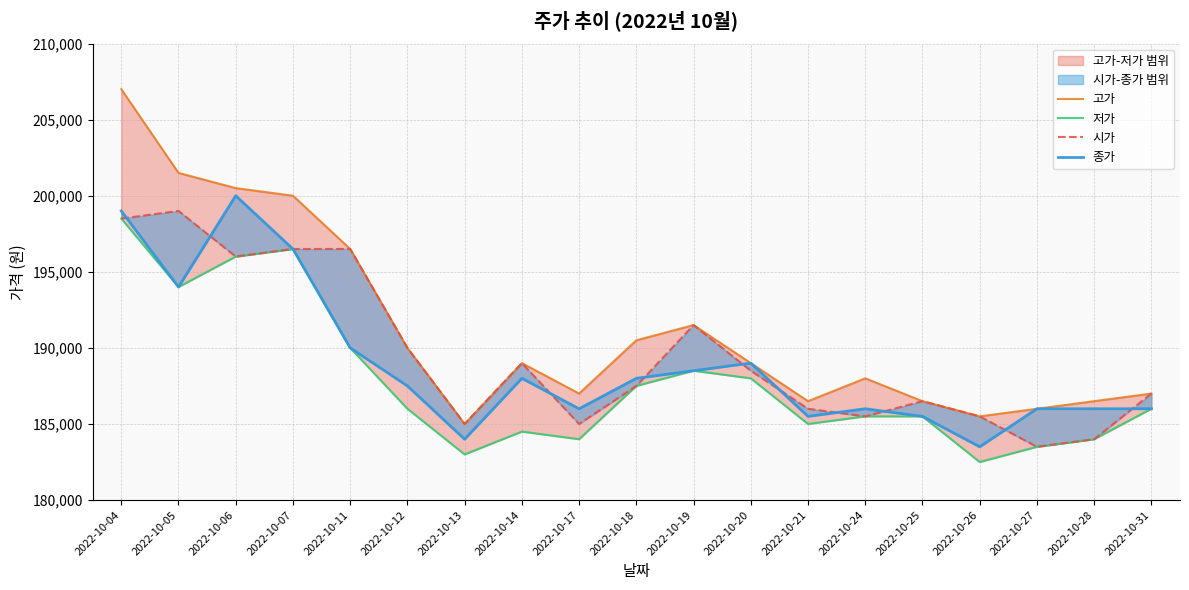

What is the difference between the highest and lowest values at 2022-10-06?

4500